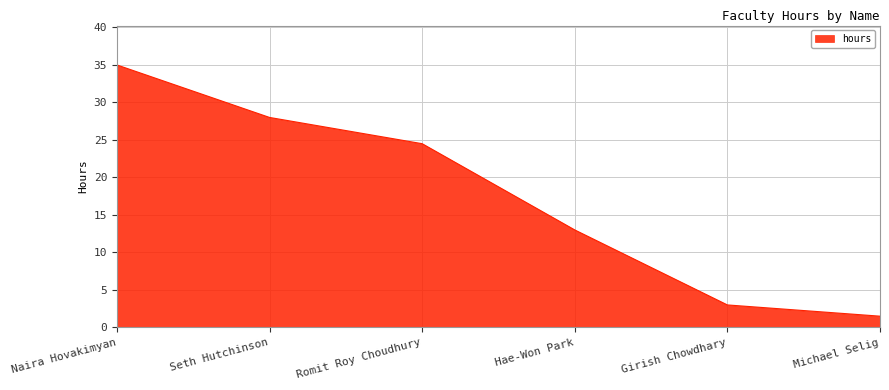

What position from the right is Hae-Won Park?

3